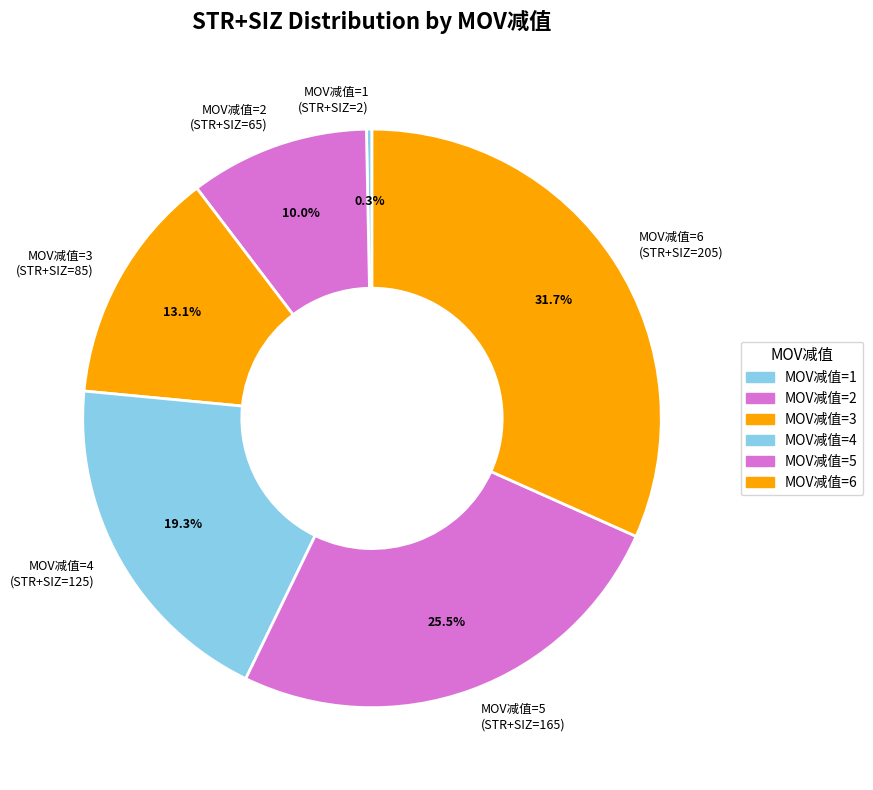

How many segments does this pie chart have?

6